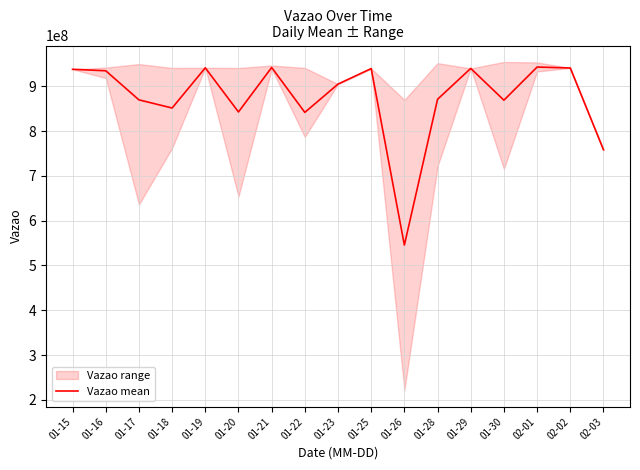

What is the difference between the maximum and minimum values?

397415914.0